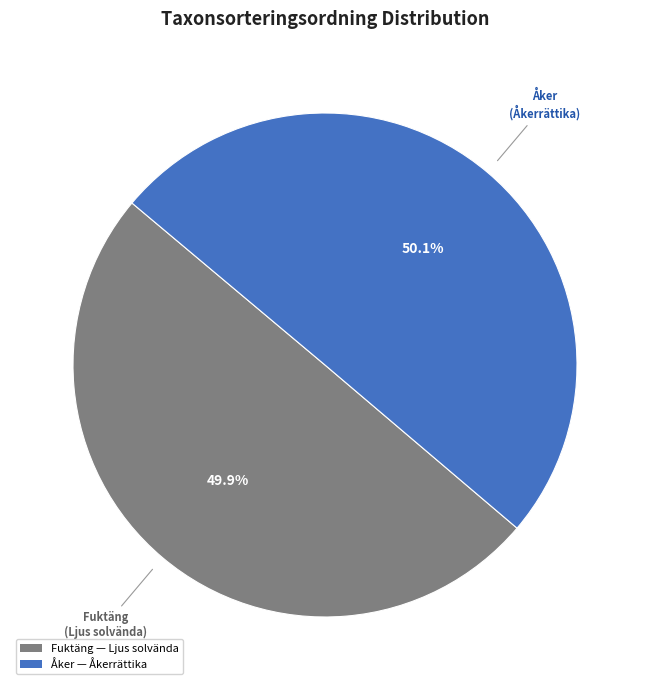

What is the ratio of the value at Åker to the value at Fuktäng?

1.0